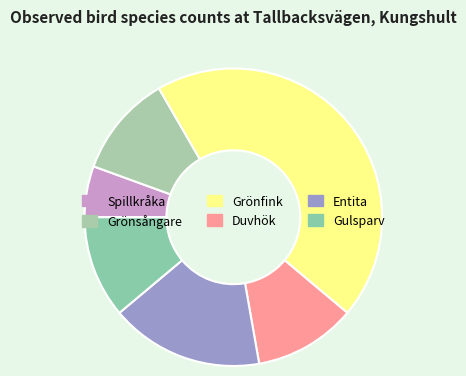

Rank the categories by value from lowest to highest.

Spillkråka, Grönsångare, Duvhök, Gulsparv, Entita, Grönfink